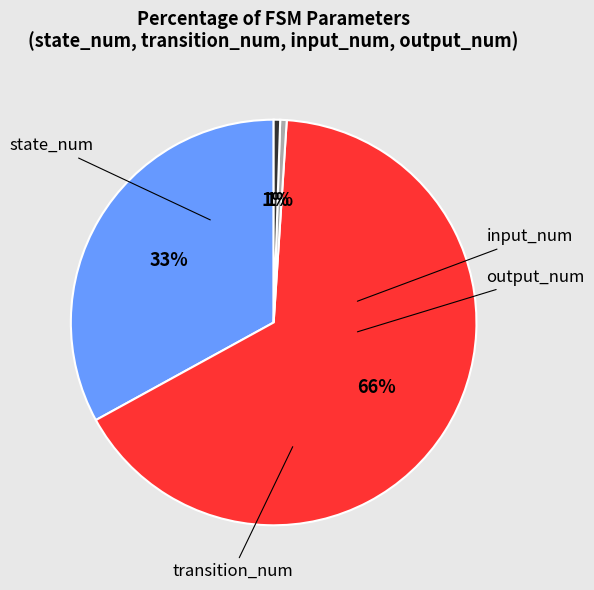

How many slices are in this pie chart?

4